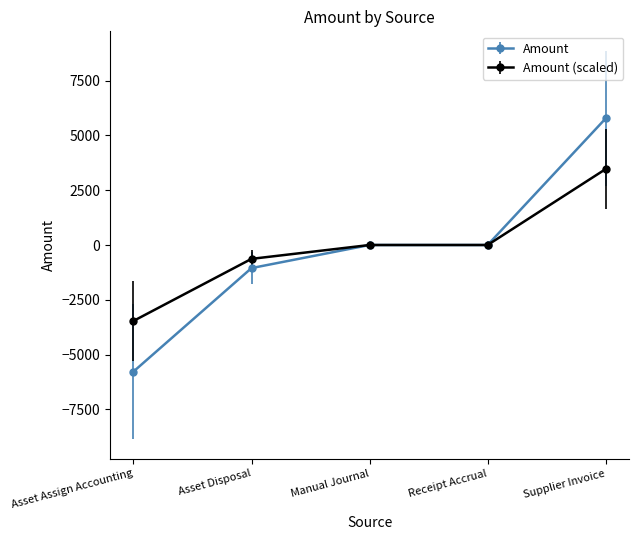

How many lines are shown in the chart?

2